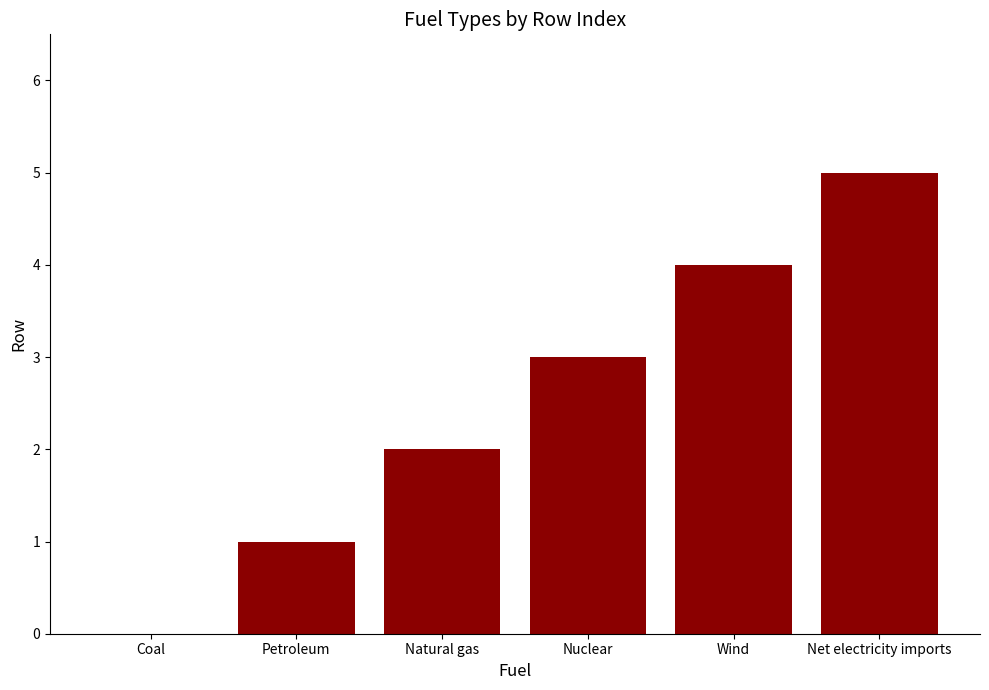

The value at Net electricity imports is 5. True or false?

True